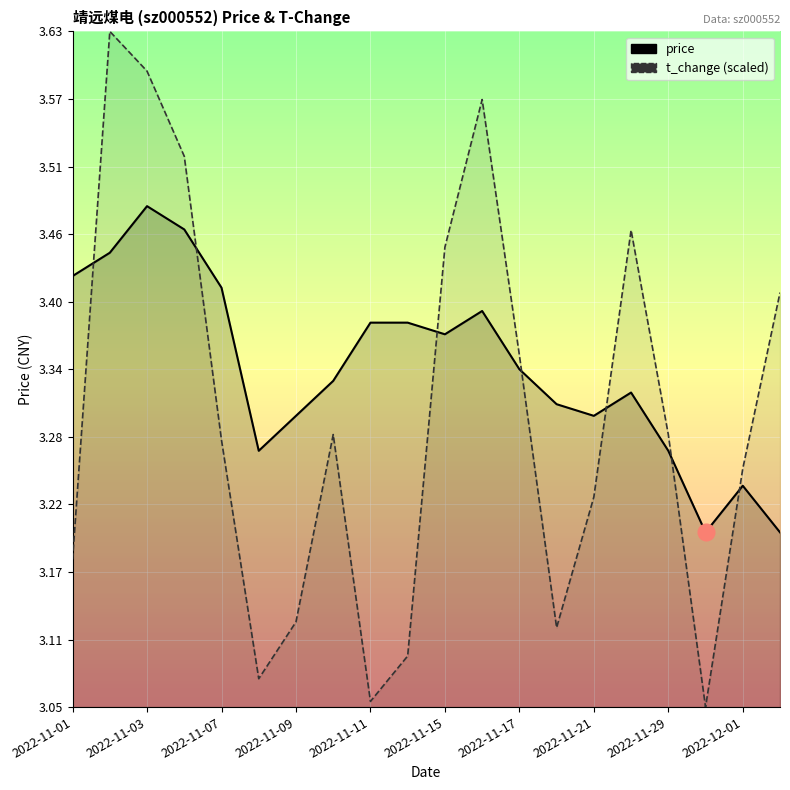

Reading left to right, list all the values displayed in this chart.

price: 3.4	3.4	3.5	3.5	3.4	3.3	3.3	3.3	3.4	3.4	3.4	3.4	3.3	3.3	3.3	3.3	3.3	3.2	3.2	3.2
t_change (scaled): 3.2	3.6	3.6	3.5	3.3	3.1	3.1	3.3	3.1	3.1	3.4	3.6	3.4	3.1	3.2	3.5	3.3	3.1	3.3	3.4